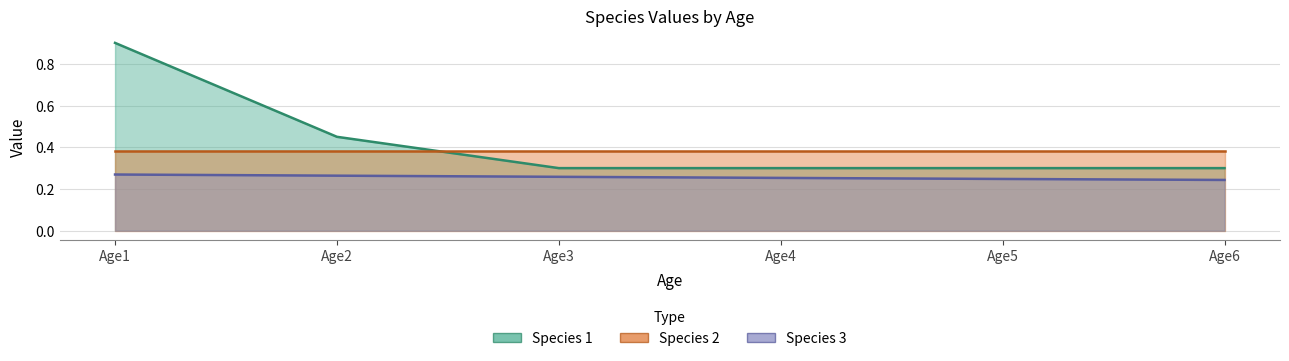

At which category is the sum across all series the highest?

Age1